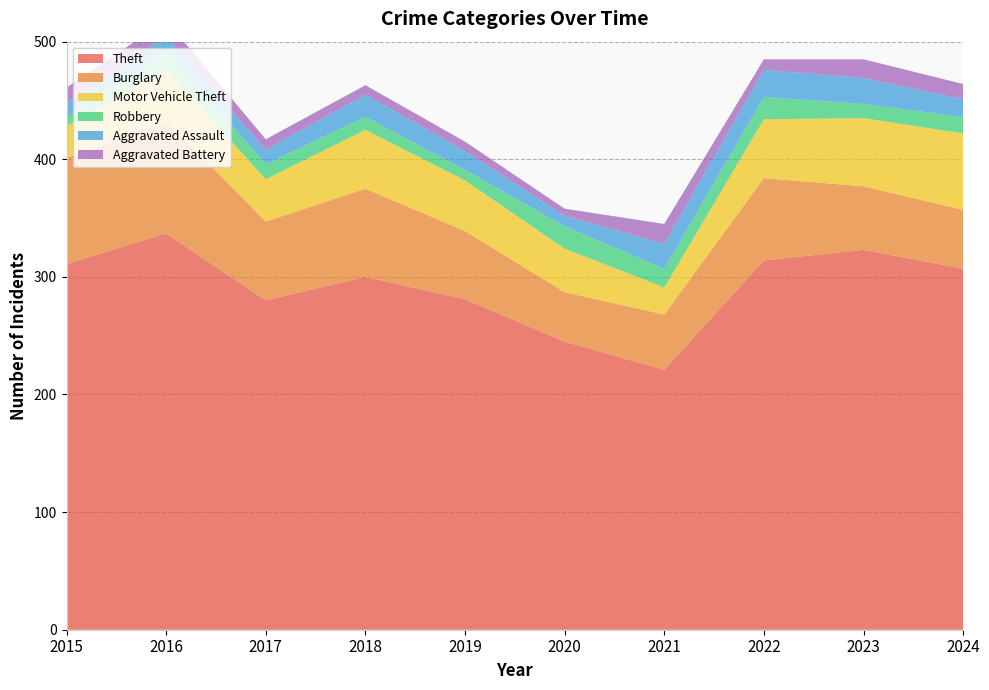

Reading left to right, transcribe all the data shown in this chart.

Theft: 2015=311	2016=337	2017=280	2018=300	2019=281	2020=245	2021=221	2022=314	2023=323	2024=307
Burglary: 2015=90	2016=96	2017=67	2018=75	2019=58	2020=42	2021=47	2022=70	2023=54	2024=50
Motor Vehicle Theft: 2015=27	2016=44	2017=36	2018=50	2019=43	2020=37	2021=23	2022=50	2023=58	2024=65
Robbery: 2015=8	2016=15	2017=13	2018=11	2019=9	2020=19	2021=16	2022=19	2023=12	2024=14
Aggravated Assault: 2015=12	2016=13	2017=12	2018=19	2019=16	2020=9	2021=21	2022=23	2023=22	2024=15
Aggravated Battery: 2015=13	2016=13	2017=9	2018=8	2019=8	2020=6	2021=17	2022=9	2023=16	2024=13